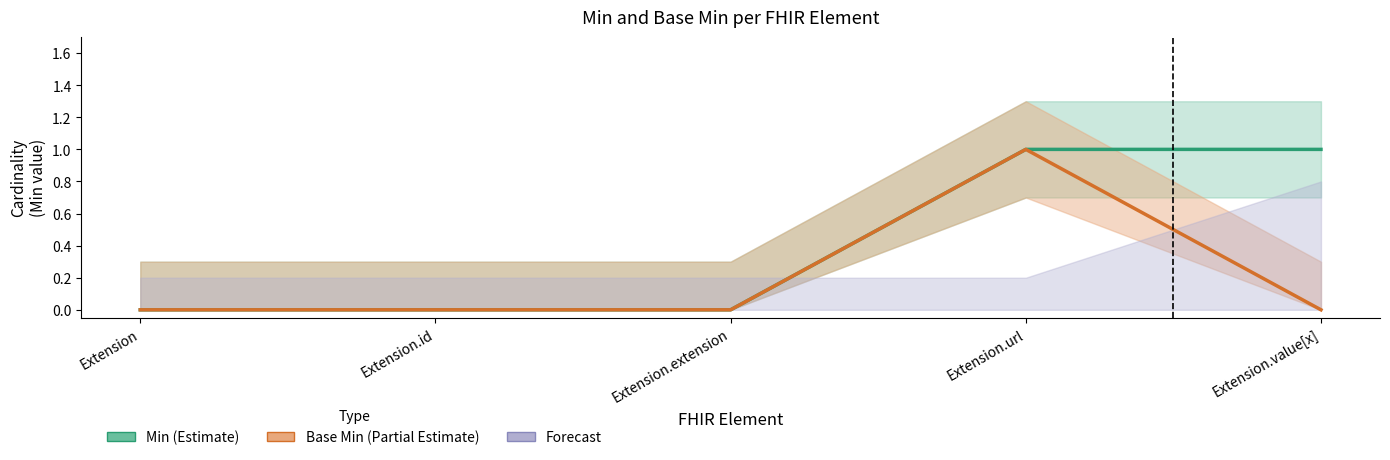

Which series has the widest spread of values?

Min (Estimate)